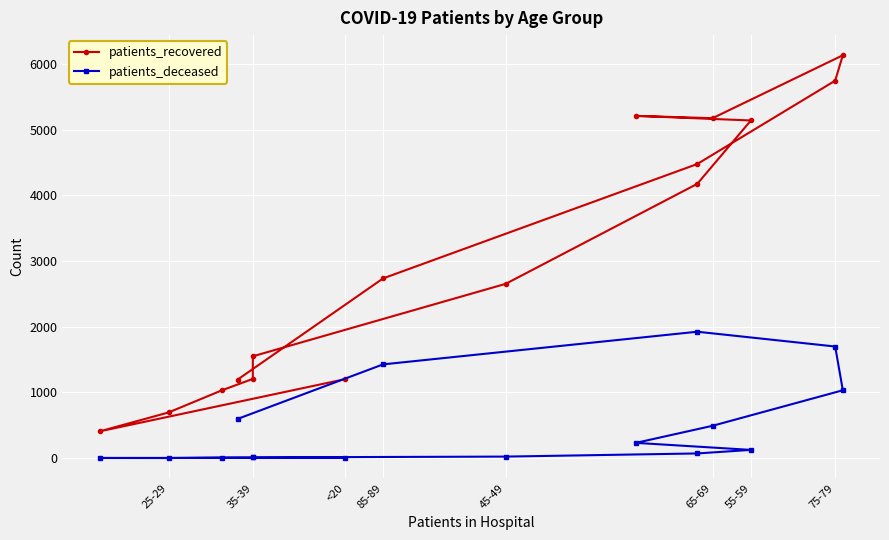

What are all the series names shown in the legend?

patients_recovered, patients_deceased